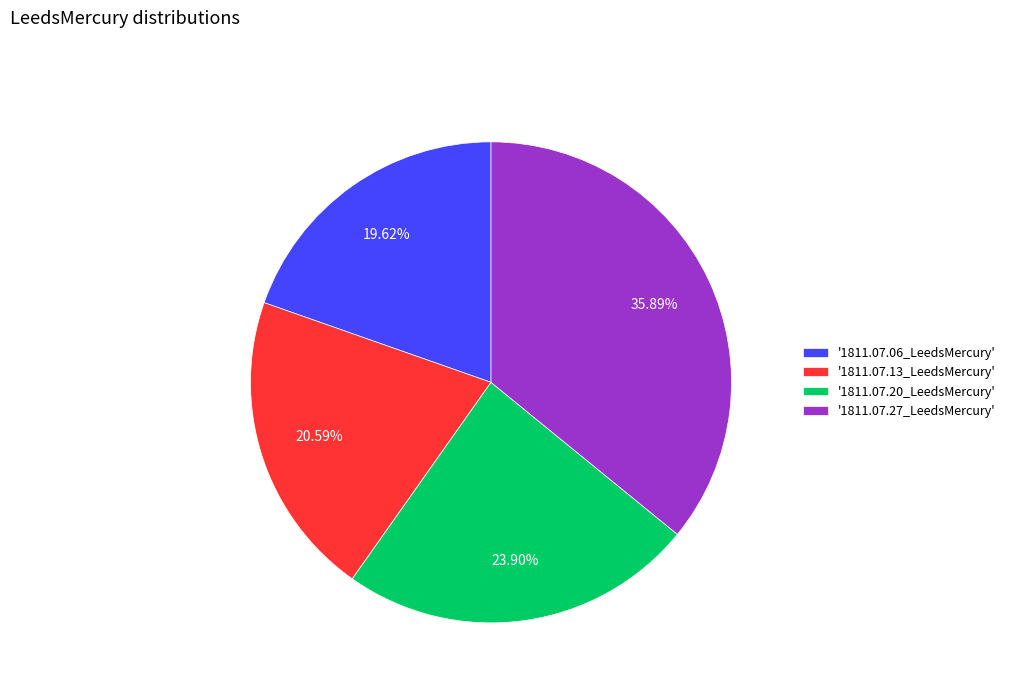

How many slices are in this pie chart?

4